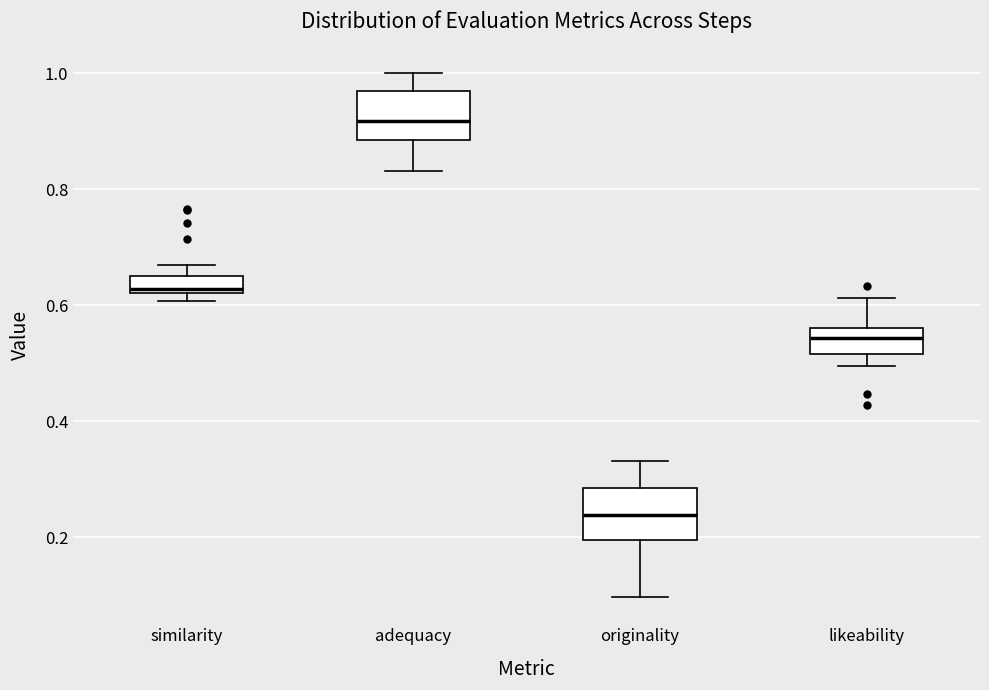

Which box has the highest median line?

adequacy